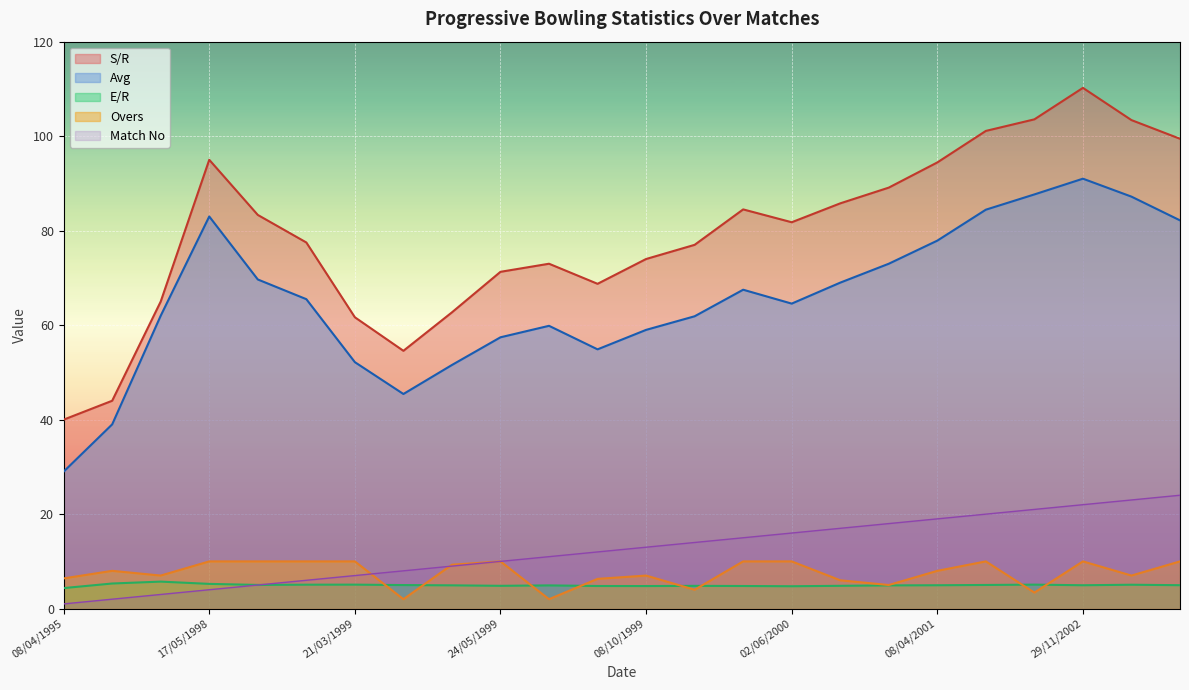

Reading left to right, extract all data points from this chart.

S/R: 08/04/1995=40.0	16/07/1997=44.0	22/07/1997=65.0	17/05/1998=95.0	23/05/1998=83.3	16/03/1999=77.5	21/03/1999=61.7	17/05/1999=54.6	21/05/1999=62.7	24/05/1999=71.3	27/05/1999=73.0	31/05/1999=68.8	08/10/1999=74.0	29/05/2000=77.0	30/05/2000=84.5	02/06/2000=81.8	05/10/2000=85.8	07/04/2001=89.1	08/04/2001=94.4	11/04/2001=101.1	04/08/2002=103.6	29/11/2002=110.2	02/12/2002=103.4	03/12/2002=99.5
Avg: 08/04/1995=29.0	16/07/1997=39.0	22/07/1997=62.0	17/05/1998=83.0	23/05/1998=69.7	16/03/1999=65.5	21/03/1999=52.2	17/05/1999=45.4	21/05/1999=51.6	24/05/1999=57.4	27/05/1999=59.9	31/05/1999=54.9	08/10/1999=59.0	29/05/2000=61.9	30/05/2000=67.5	02/06/2000=64.6	05/10/2000=69.0	07/04/2001=73.0	08/04/2001=77.9	11/04/2001=84.4	04/08/2002=87.7	29/11/2002=91.0	02/12/2002=87.2	03/12/2002=82.2
E/R: 08/04/1995=4.3	16/07/1997=5.3	22/07/1997=5.7	17/05/1998=5.2	23/05/1998=5.0	16/03/1999=5.1	21/03/1999=5.1	17/05/1999=5.0	21/05/1999=4.9	24/05/1999=4.8	27/05/1999=4.9	31/05/1999=4.8	08/10/1999=4.8	29/05/2000=4.8	30/05/2000=4.8	02/06/2000=4.7	05/10/2000=4.8	07/04/2001=4.9	08/04/2001=5.0	11/04/2001=5.0	04/08/2002=5.1	29/11/2002=5.0	02/12/2002=5.1	03/12/2002=5.0
Overs: 08/04/1995=6.4	16/07/1997=8.0	22/07/1997=7.0	17/05/1998=10.0	23/05/1998=10.0	16/03/1999=10.0	21/03/1999=10.0	17/05/1999=2.0	21/05/1999=9.3	24/05/1999=10.0	27/05/1999=2.0	31/05/1999=6.3	08/10/1999=7.0	29/05/2000=4.0	30/05/2000=10.0	02/06/2000=10.0	05/10/2000=6.0	07/04/2001=5.0	08/04/2001=8.0	11/04/2001=10.0	04/08/2002=3.4	29/11/2002=10.0	02/12/2002=7.0	03/12/2002=10.0
Match No: 08/04/1995=1.0	16/07/1997=2.0	22/07/1997=3.0	17/05/1998=4.0	23/05/1998=5.0	16/03/1999=6.0	21/03/1999=7.0	17/05/1999=8.0	21/05/1999=9.0	24/05/1999=10.0	27/05/1999=11.0	31/05/1999=12.0	08/10/1999=13.0	29/05/2000=14.0	30/05/2000=15.0	02/06/2000=16.0	05/10/2000=17.0	07/04/2001=18.0	08/04/2001=19.0	11/04/2001=20.0	04/08/2002=21.0	29/11/2002=22.0	02/12/2002=23.0	03/12/2002=24.0